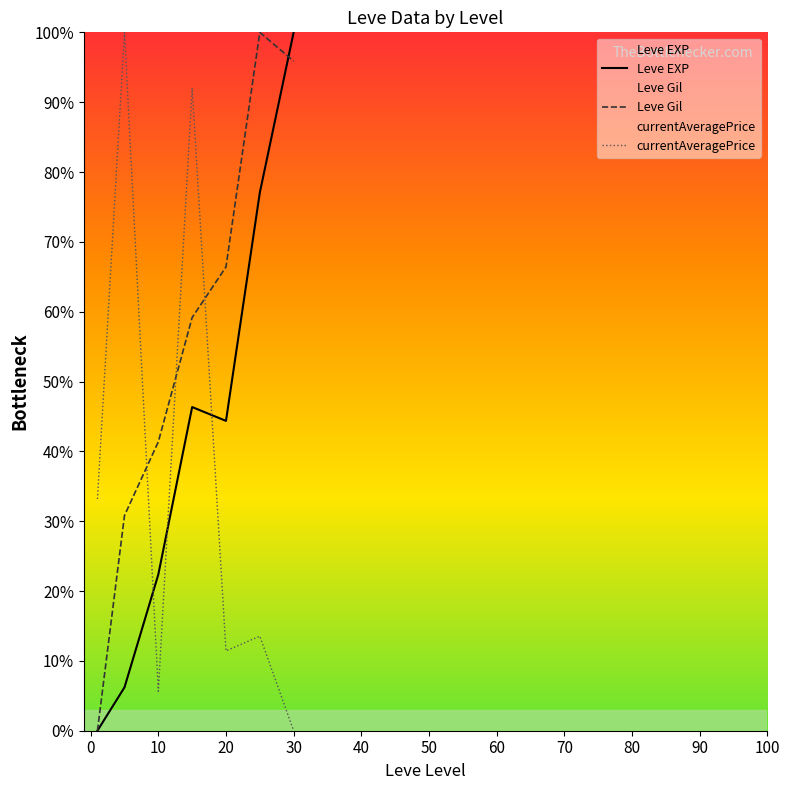

True or false: Leve EXP has more than 2 interior local peaks.

False